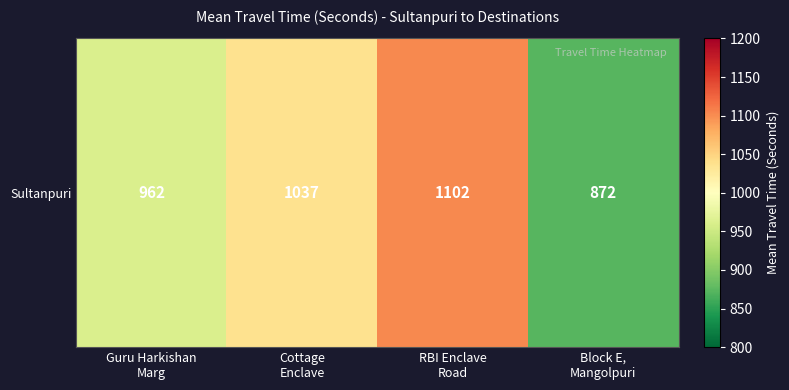

Rank the categories by value from lowest to highest.

Block E,
Mangolpuri, Guru Harkishan
Marg, Cottage
Enclave, RBI Enclave
Road